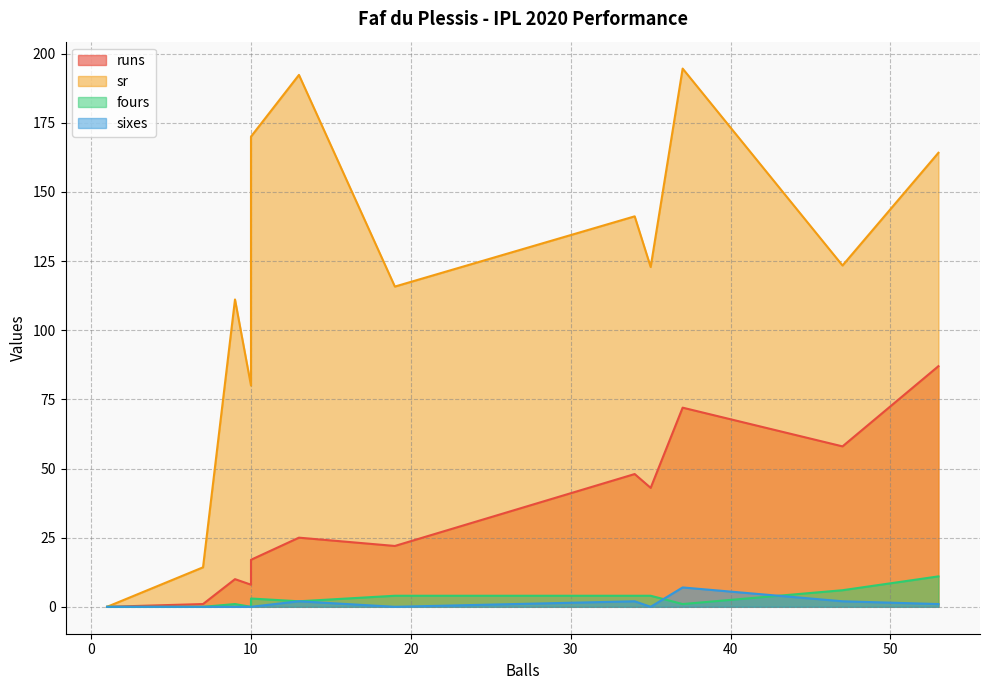

At how many categories does at least one series exceed 131?

5